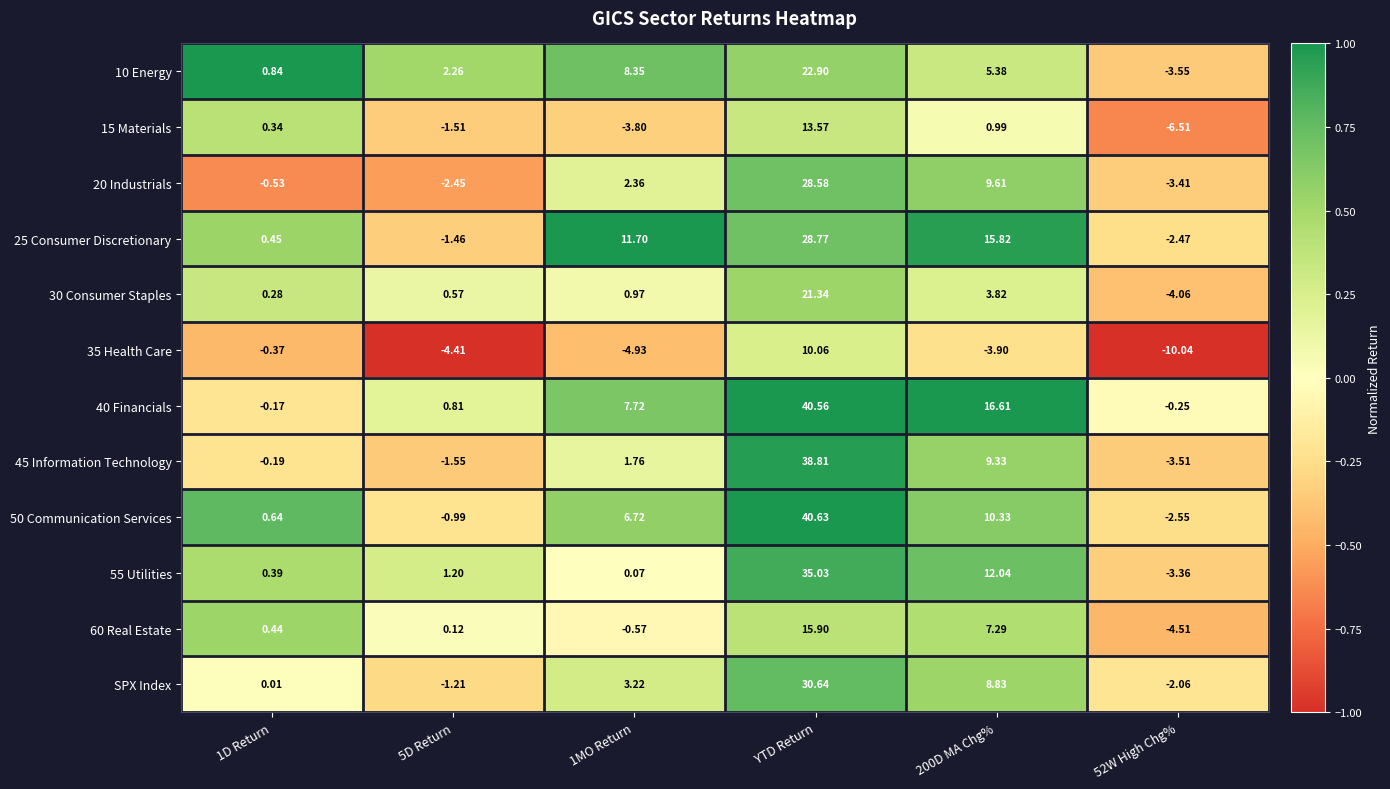

Is the value of 55 Utilities at YTD Return greater than the value of 45 Information Technology at 200D MA Chg%?

Yes